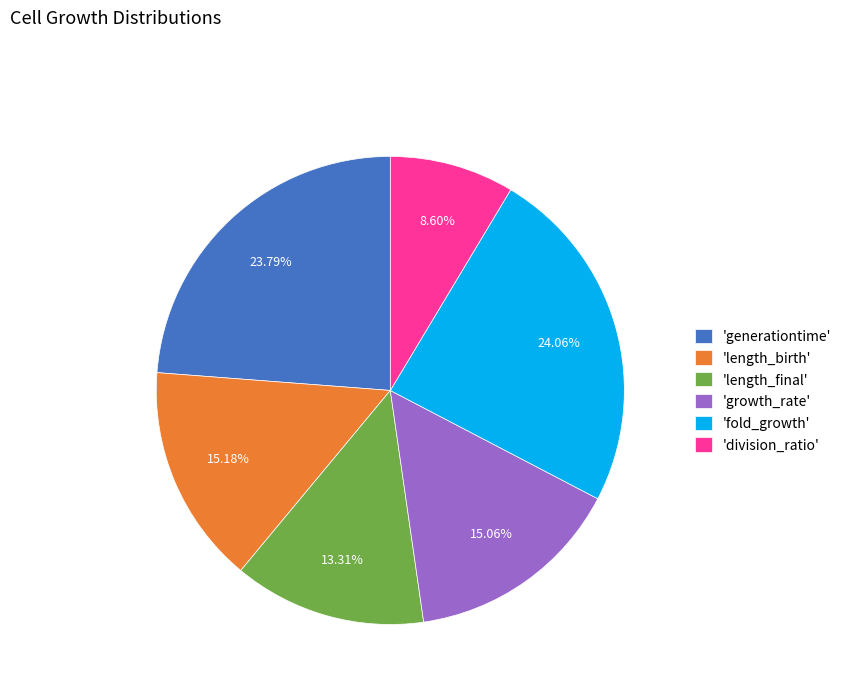

Is 'generationtime' the majority of the pie?

No